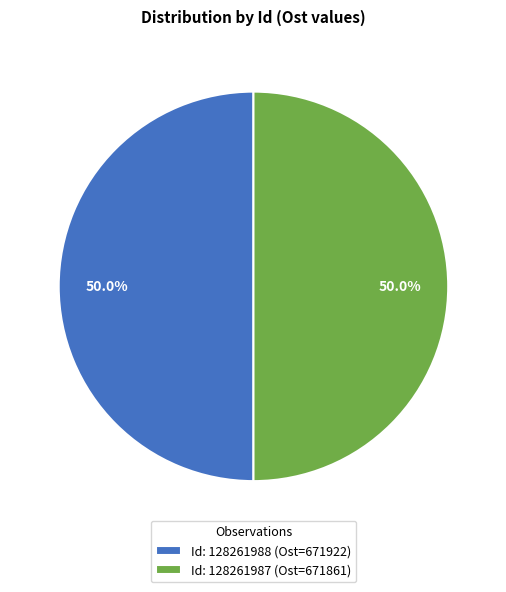

How many slices are in this pie chart?

2